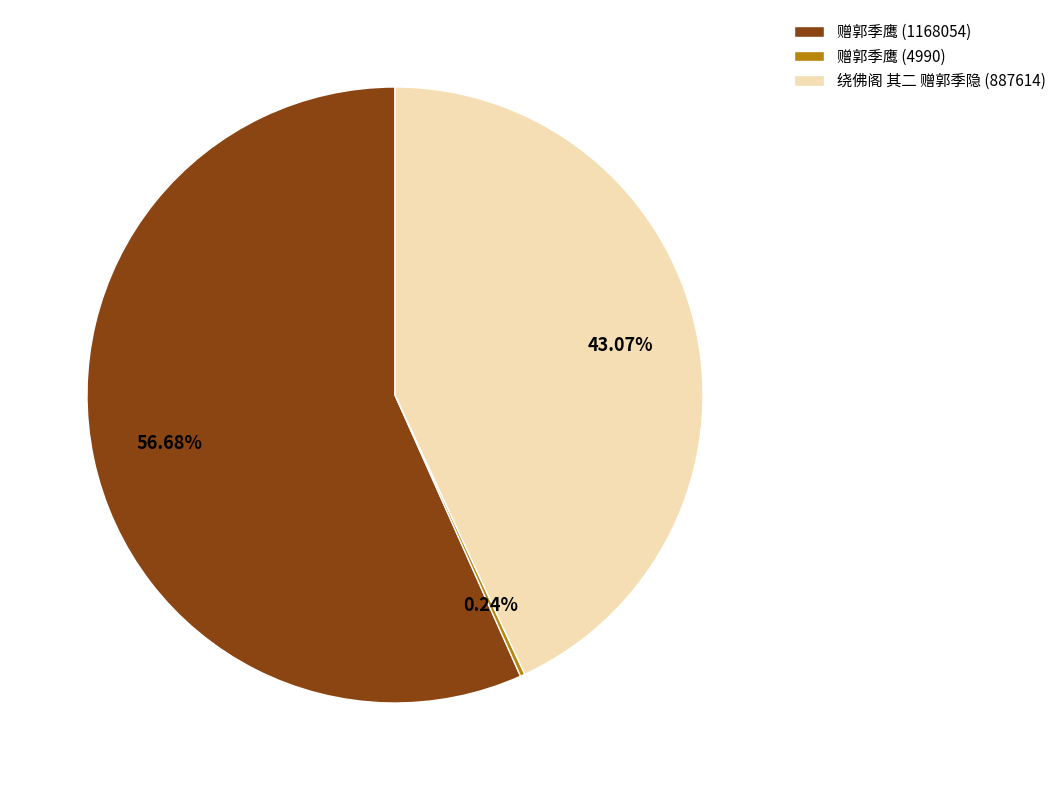

True or false: 绕佛阁 其二 赠郭季隐 (887614) accounts for 53% of the total.

False